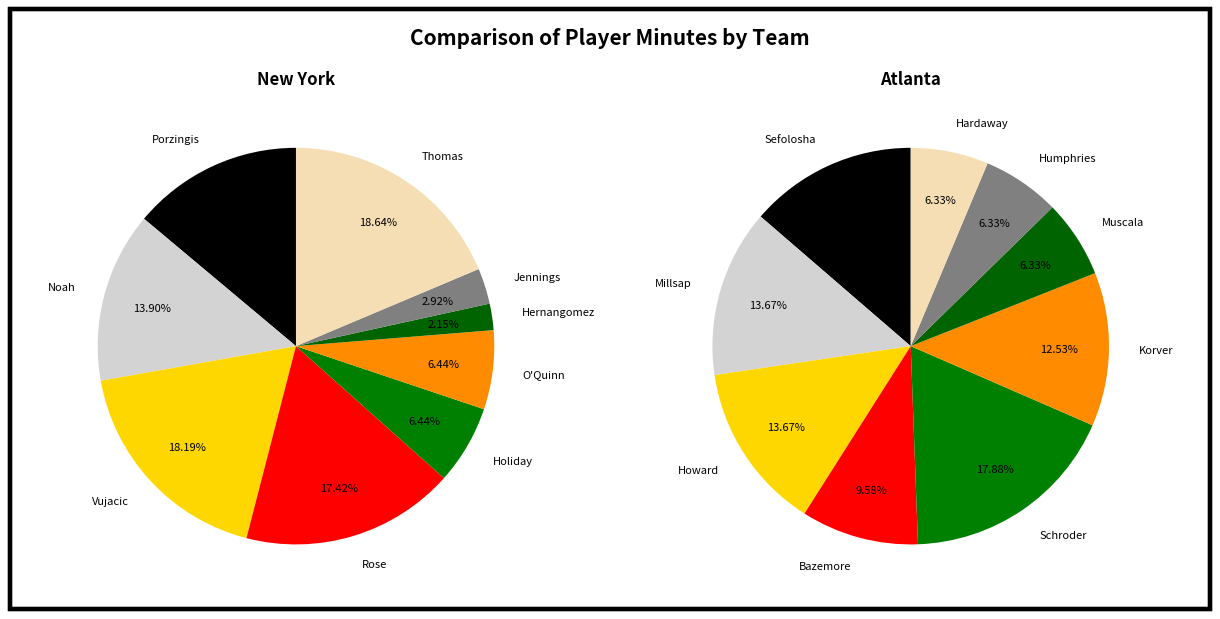

What percentage is the 2 slice, to the nearest percent?

14%